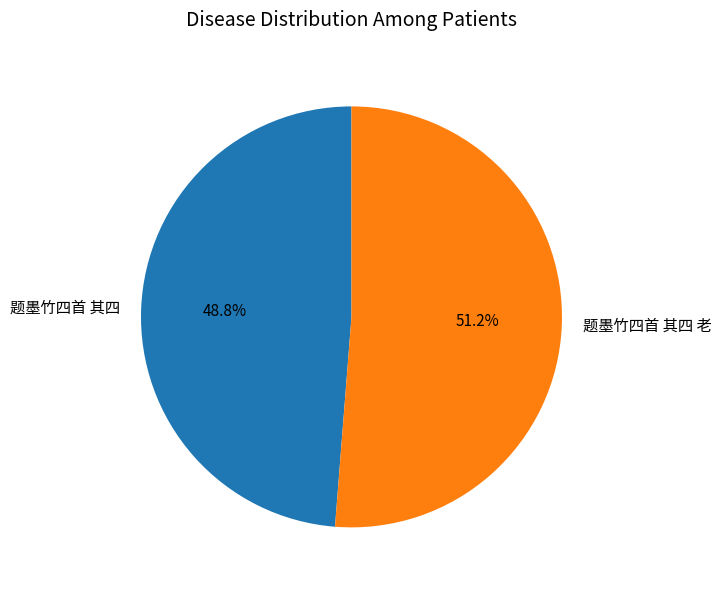

Which category has the biggest portion of the pie?

题墨竹四首 其四 老